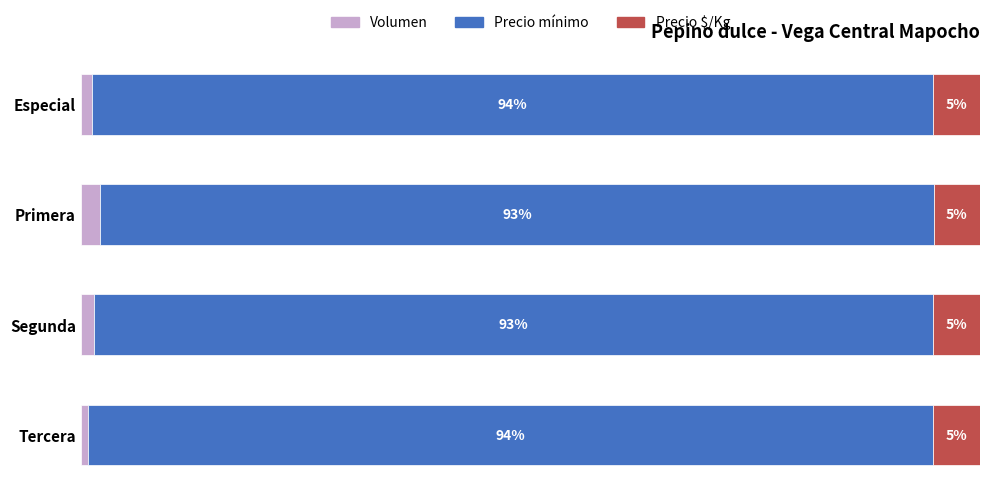

What are all the series names shown in the legend?

Volumen, Precio mínimo, Precio $/Kg